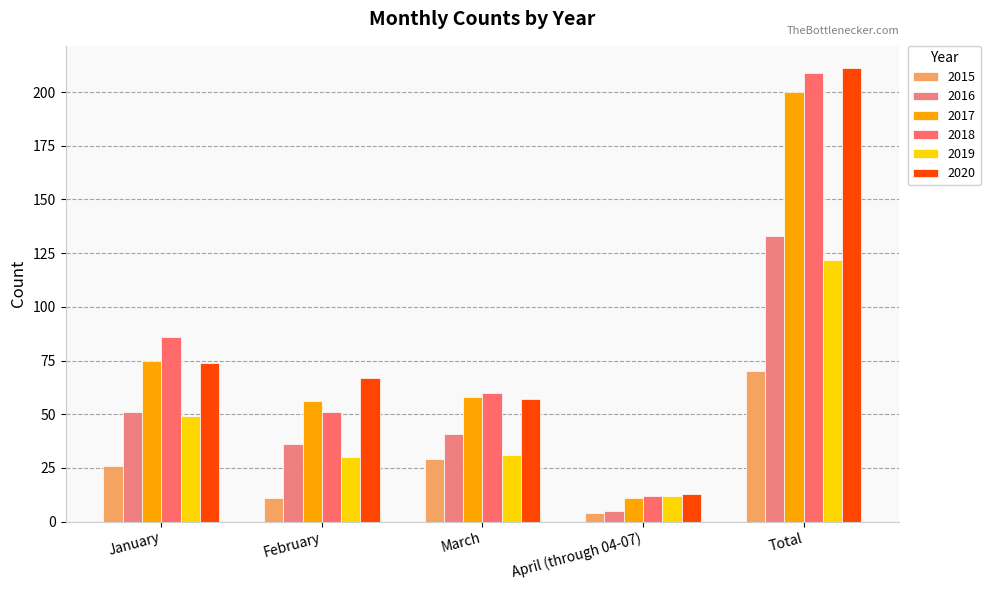

What is the label of the 3rd bar from the right?

March